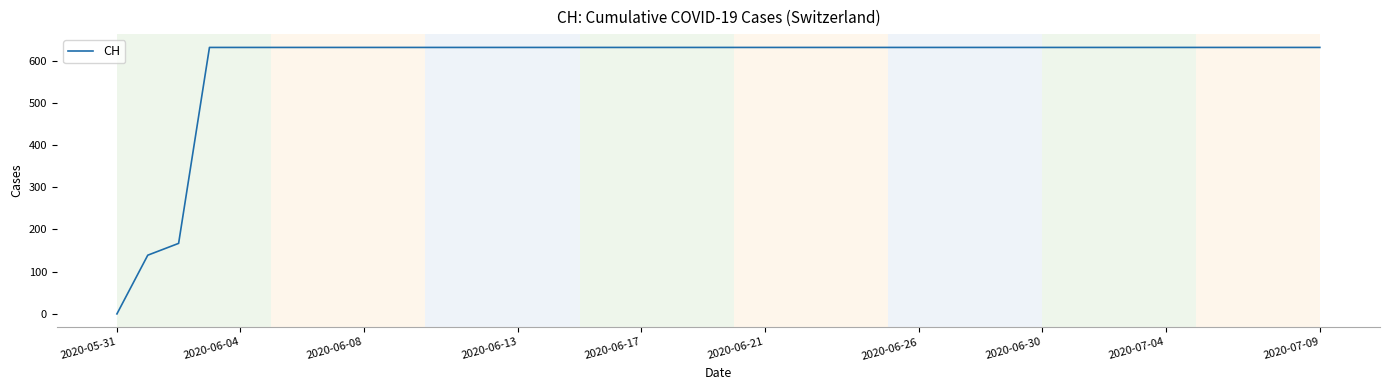

What is the difference between the maximum and minimum values?

631